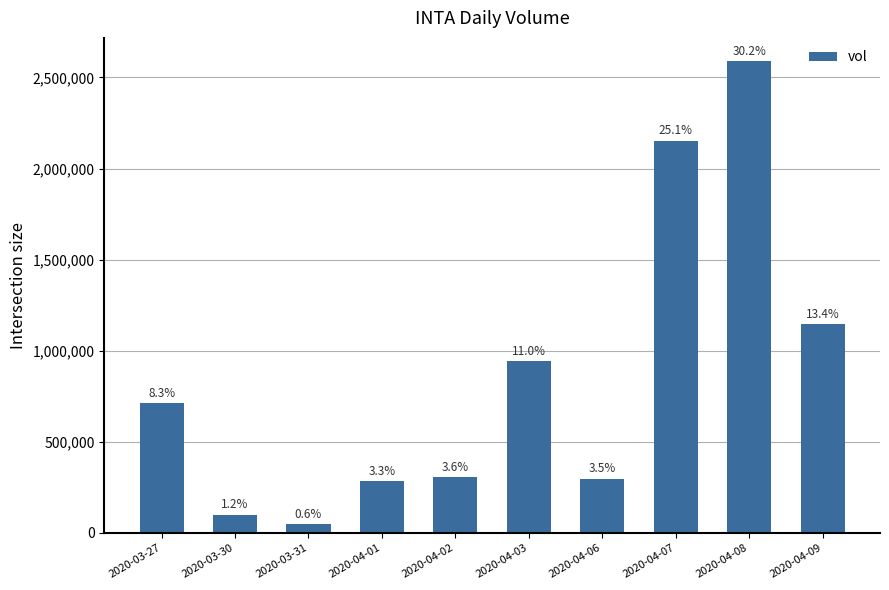

At which label is the value closest to 1317900?

2020-04-09